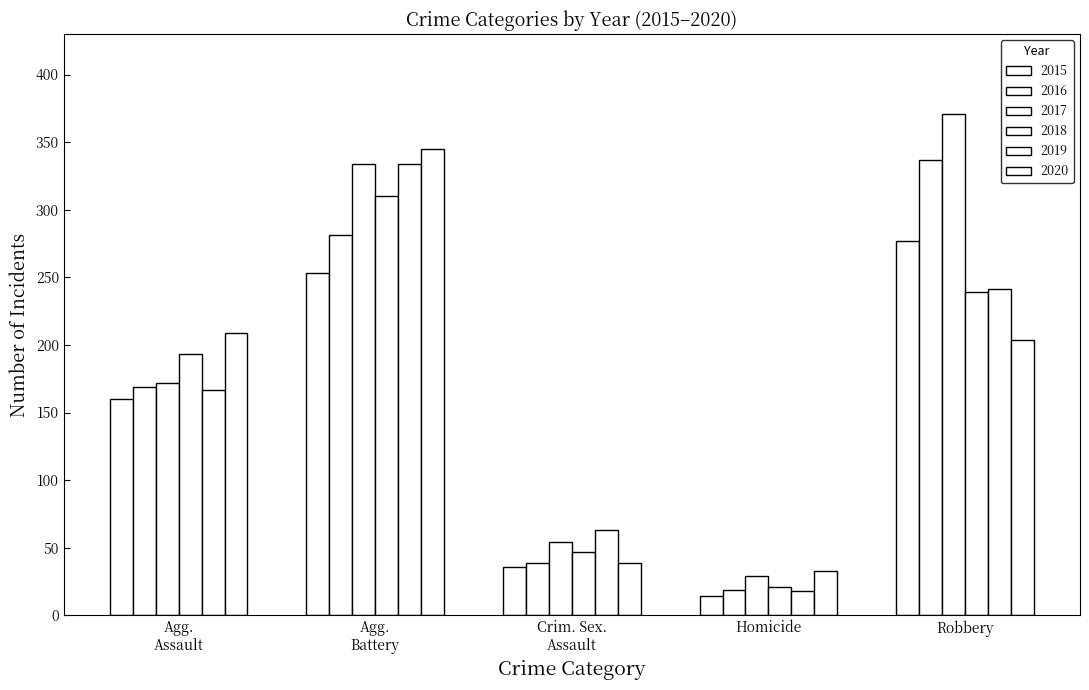

Where is 2020 nearest to the value 189?

Robbery